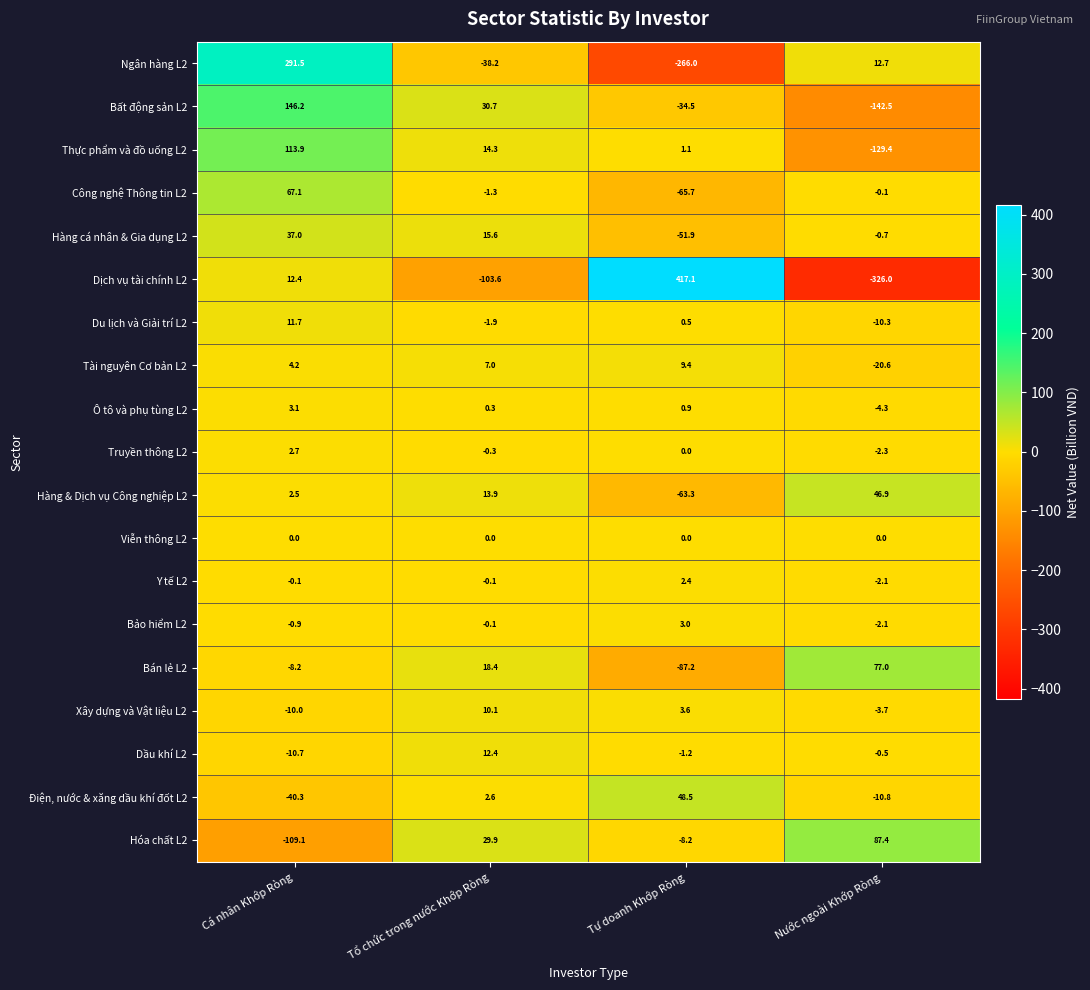

Rank the series by their maximum value, from lowest to highest.

Viễn thông L2, Y tế L2, Truyền thông L2, Bảo hiểm L2, Ô tô và phụ tùng L2, Tài nguyên Cơ bản L2, Xây dựng và Vật liệu L2, Du lịch và Giải trí L2, Dầu khí L2, Hàng cá nhân & Gia dụng L2, Hàng & Dịch vụ Công nghiệp L2, Điện, nước & xăng dầu khí đốt L2, Công nghệ Thông tin L2, Bán lẻ L2, Hóa chất L2, Thực phẩm và đồ uống L2, Bất động sản L2, Ngân hàng L2, Dịch vụ tài chính L2